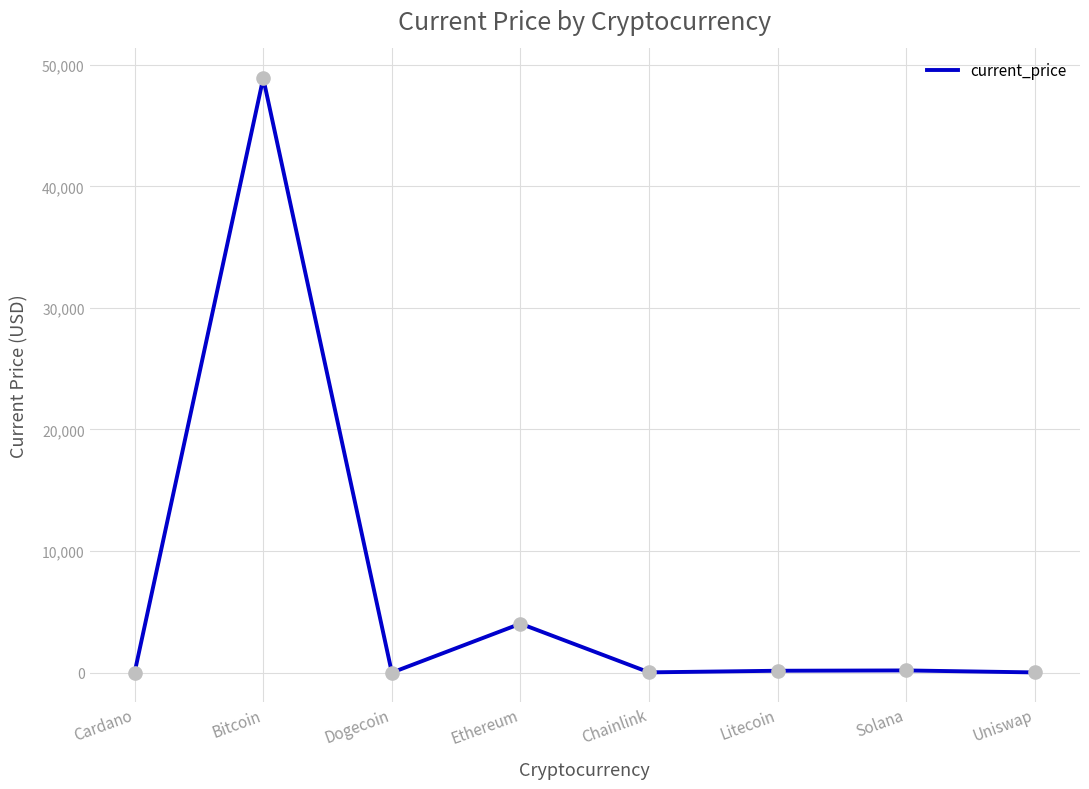

Which has a higher value, Ethereum or Solana?

Ethereum